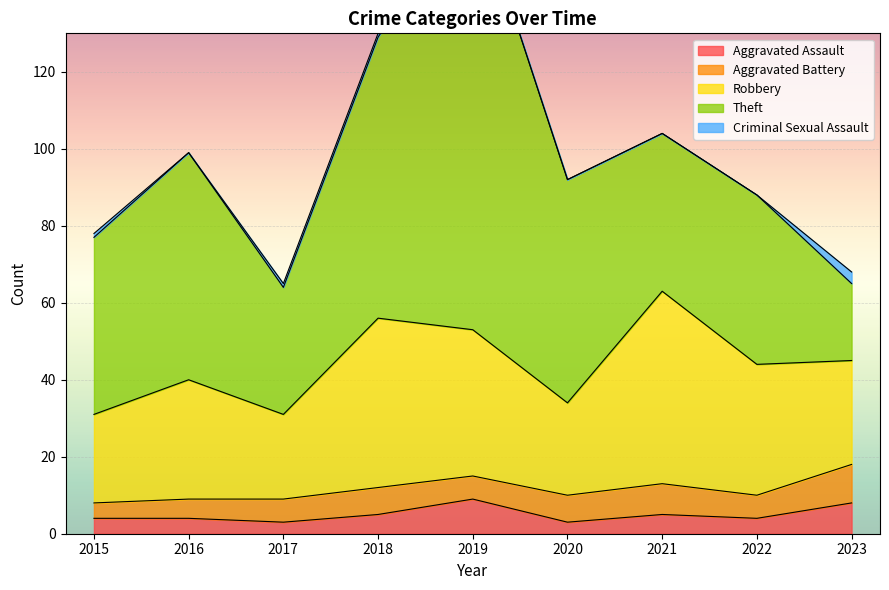

How many interior local peaks does the Aggravated Battery series have?

2